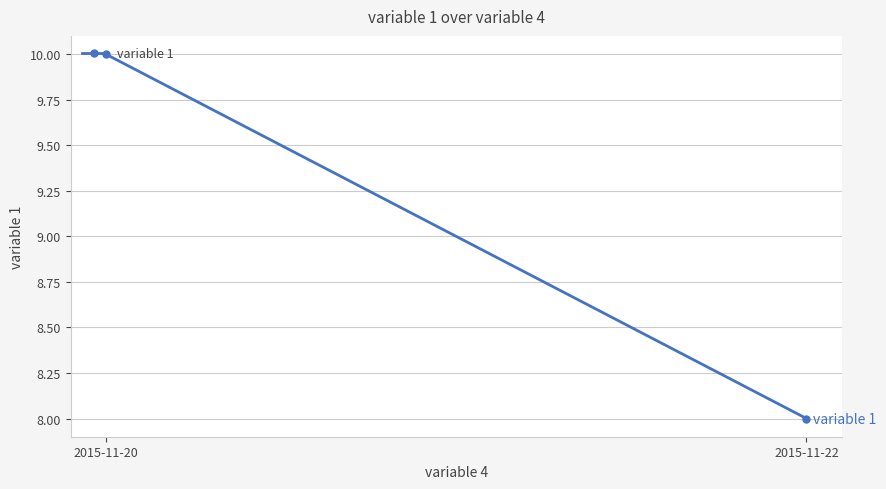

What is the change in value from 2015-11-20 to 2015-11-22?

-2